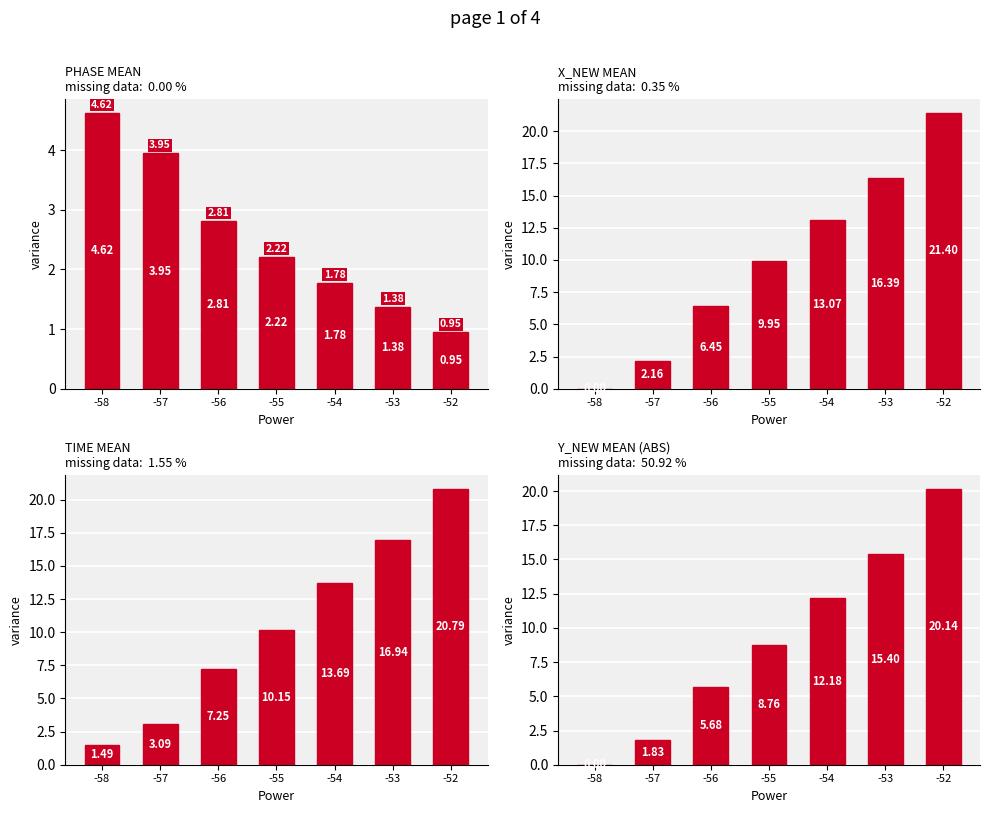

What is the sum of the X_new values at -54 and -57?

15.2